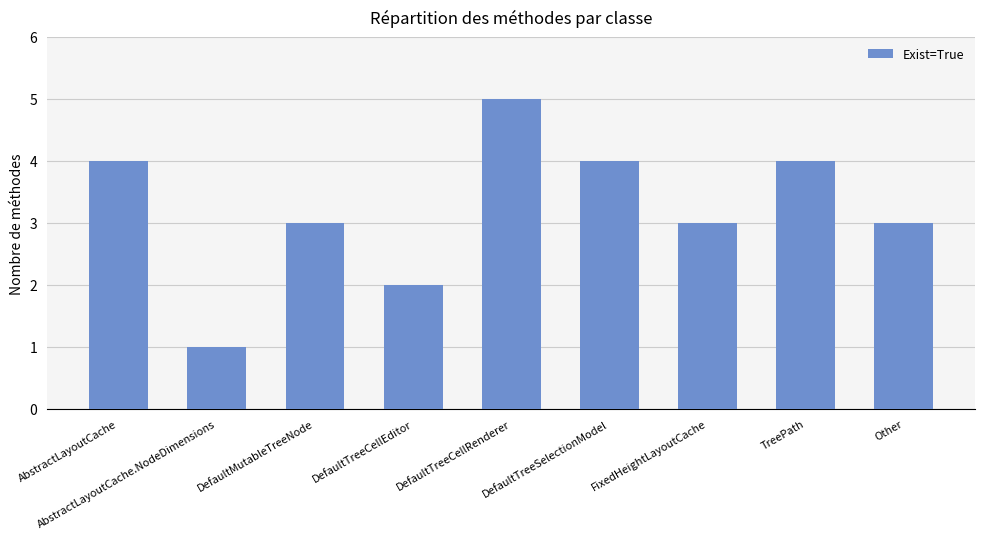

True or false: the data shows 3 at Other.

True